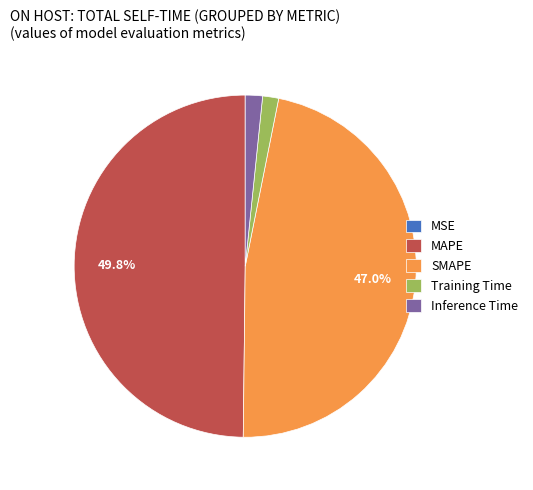

The SMAPE slice represents 47% of the pie. True or false?

True